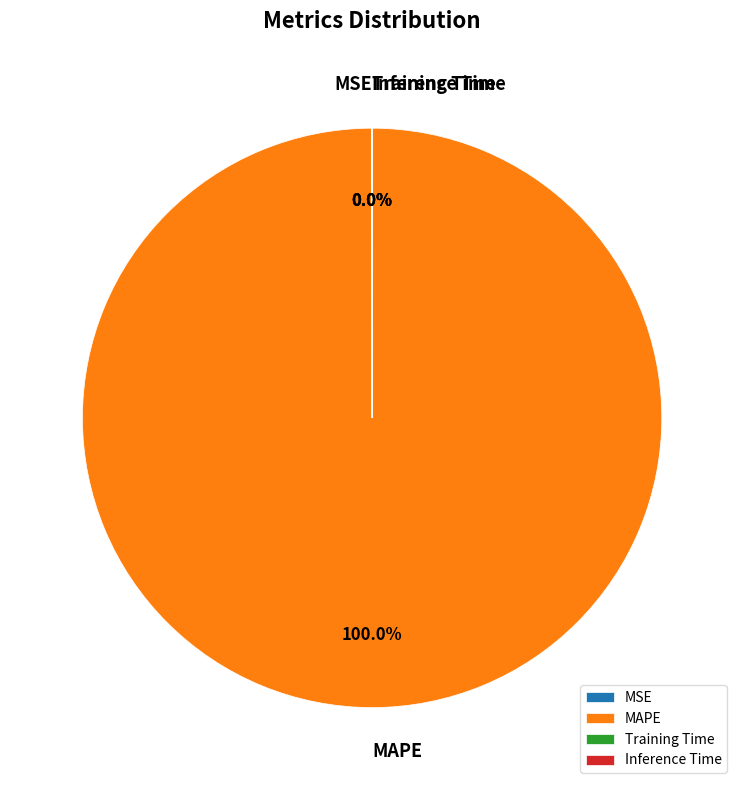

Is there any slice that represents more than half of the pie?

Yes